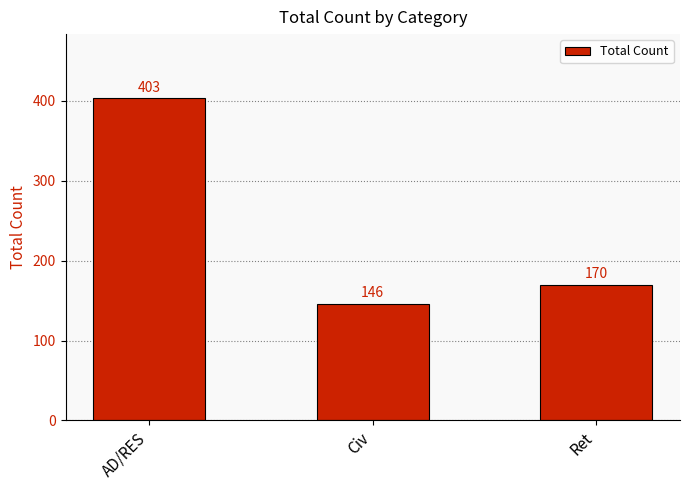

What is the average value?

240